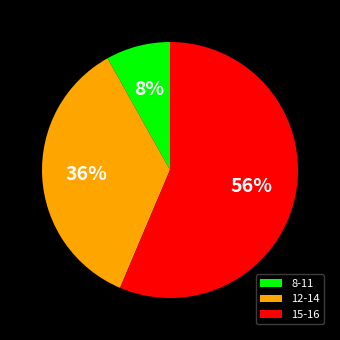

What percentage is the 8-11 slice, to the nearest percent?

8%